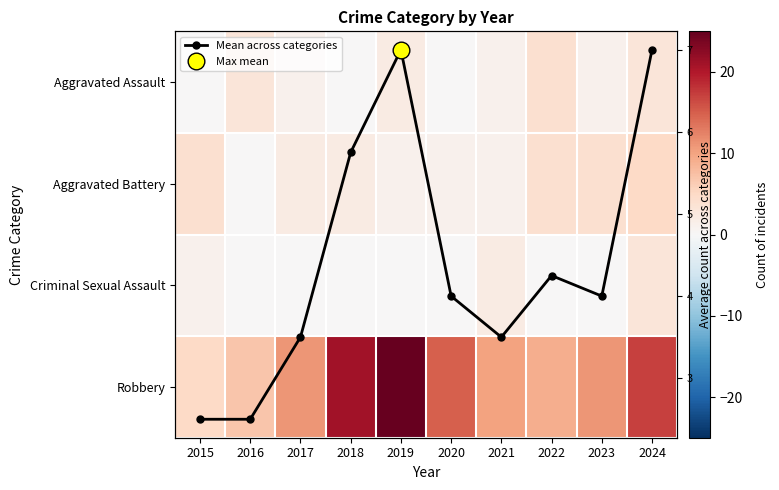

The Robbery series shows 4.7 at 2023. True or false?

False